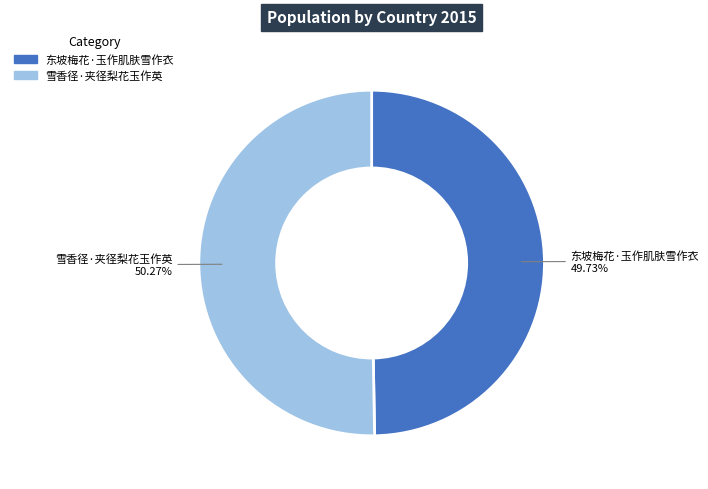

To the nearest percent, what is the difference between the largest and smallest slice percentages?

1%